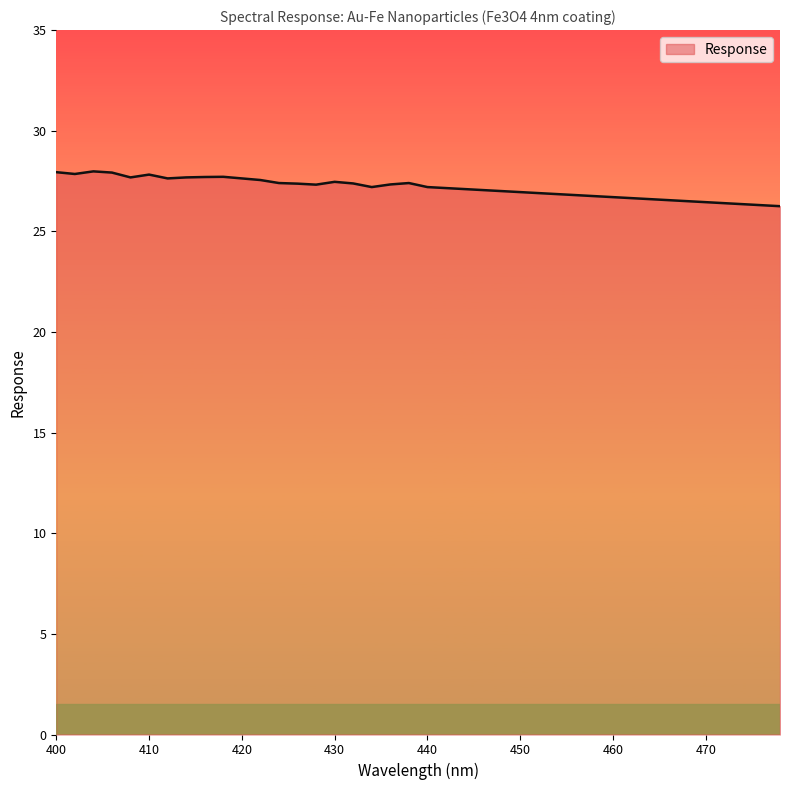

What is the greatest value displayed?

28.0